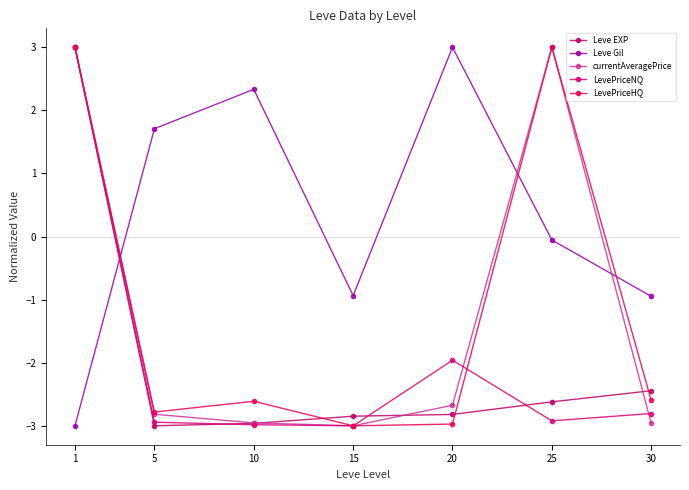

Where does the currentAveragePrice series first go above -2?

1